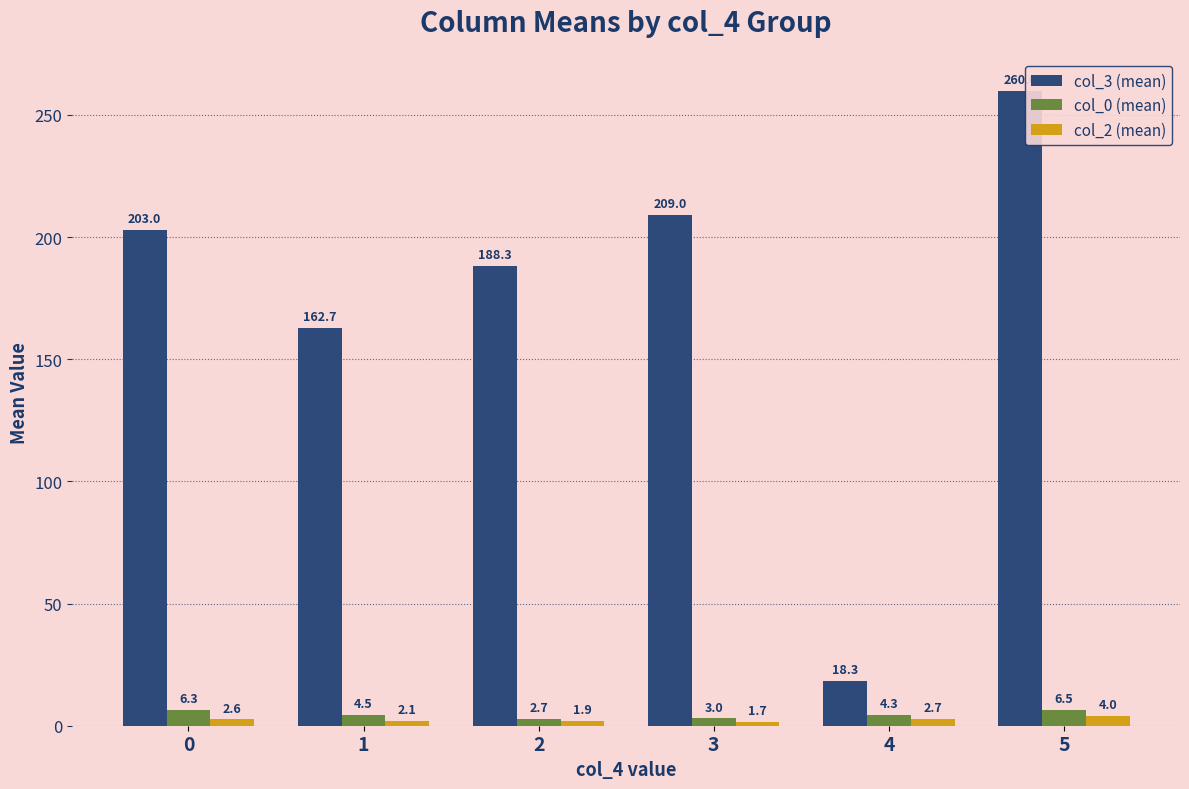

Does the chart contain any negative values?

No